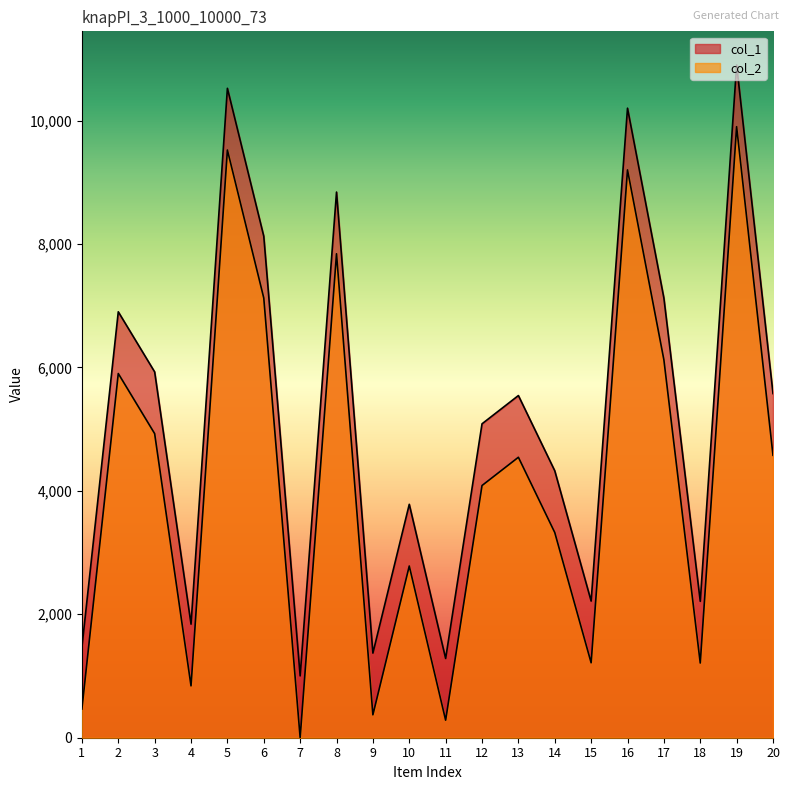

How many data points in col_2 are less than 4544?

10